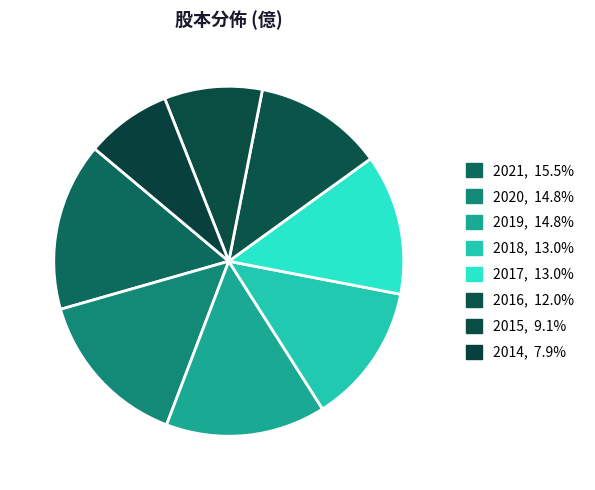

Is there any slice that represents more than half of the pie?

No